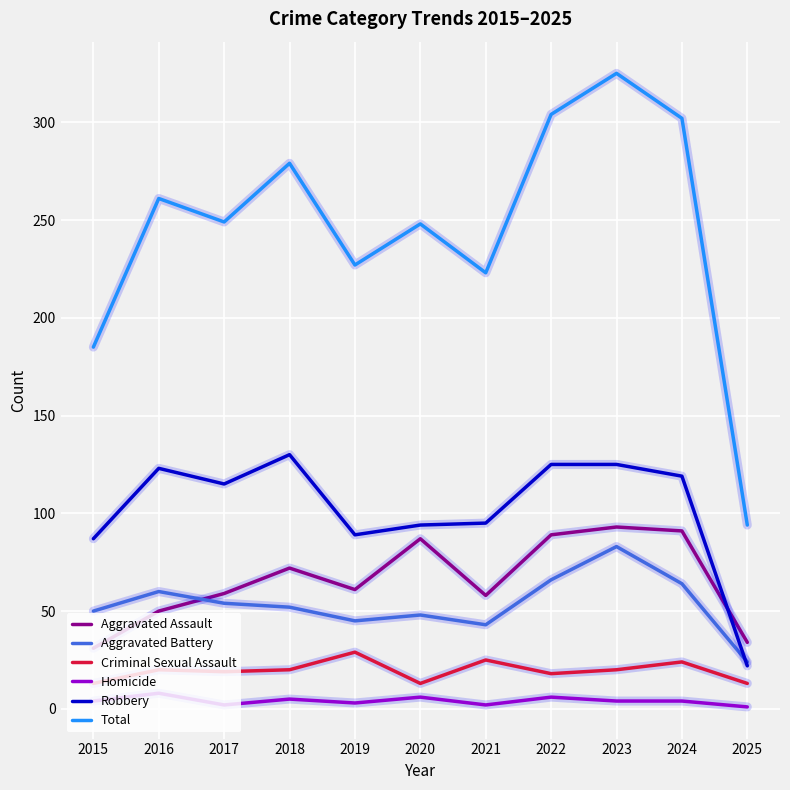

True or false: Aggravated Assault and Robbery intersect in this chart.

True